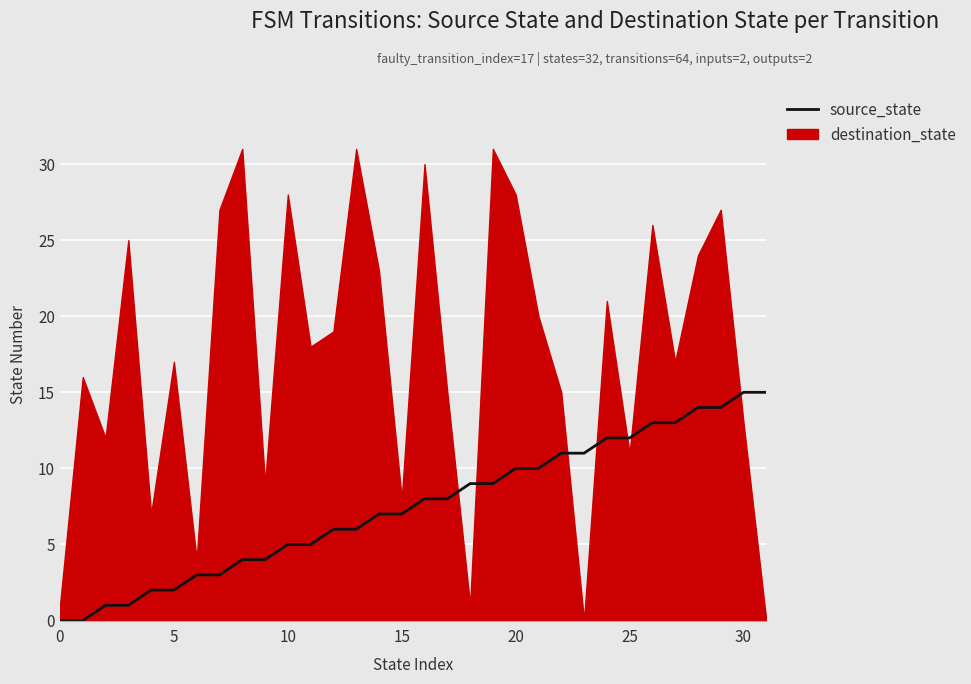

How many lines are shown in the chart?

1